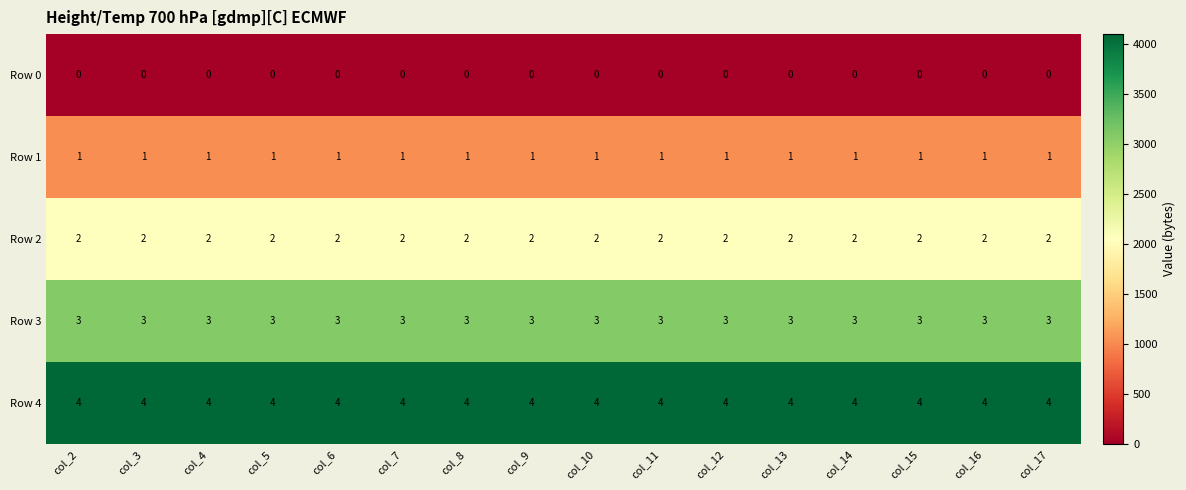

Count the number of categories in the chart.

16